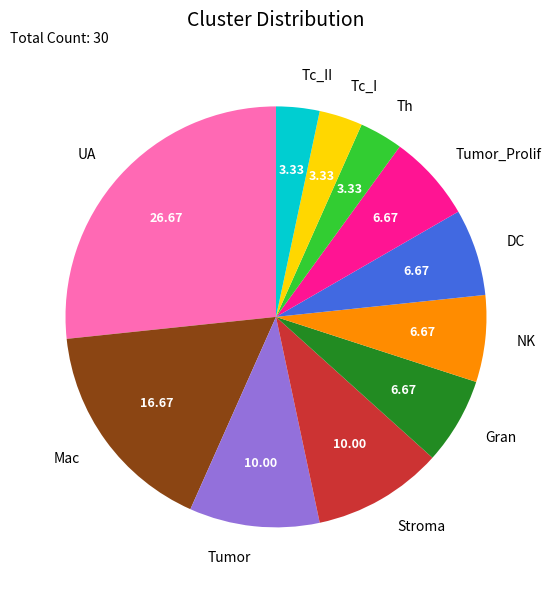

Which category has the biggest portion of the pie?

UA